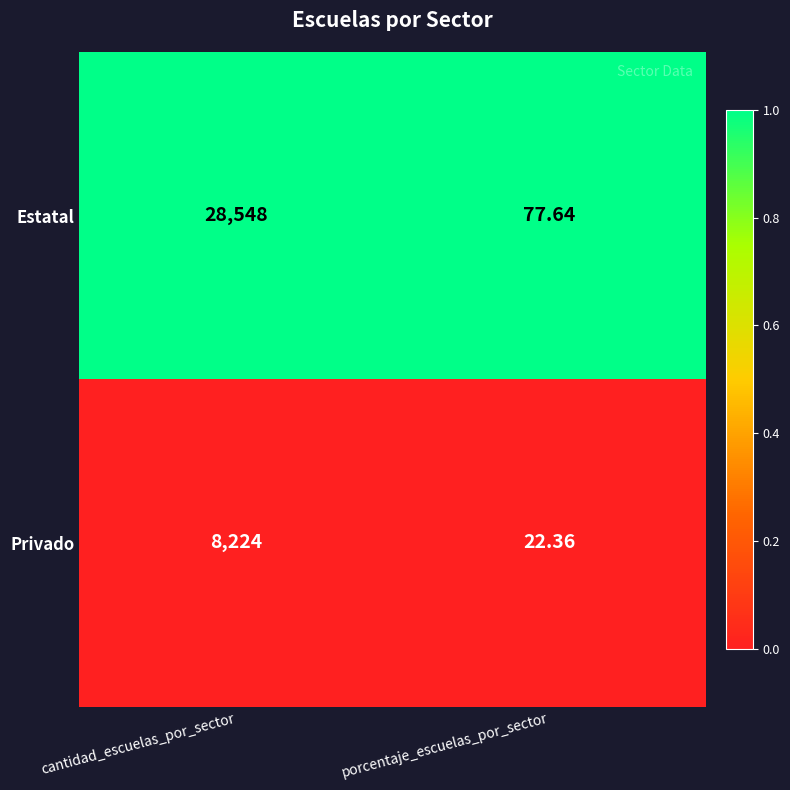

Which series changed the most between cantidad_escuelas_por_sector and porcentaje_escuelas_por_sector?

Estatal